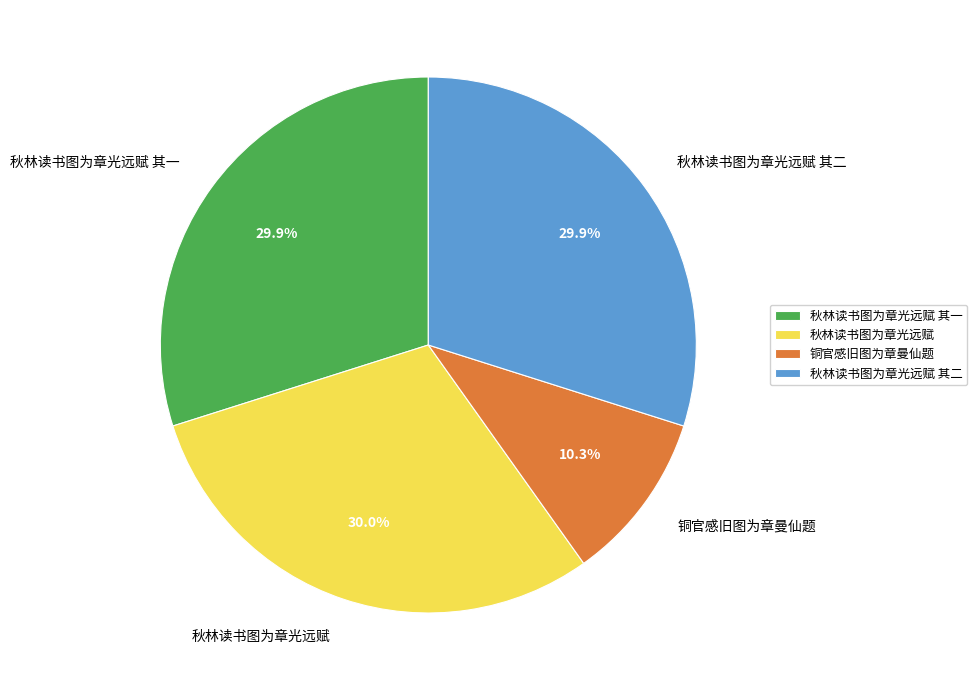

Is it true that 秋林读书图为章光远赋 is 30% of the pie?

True